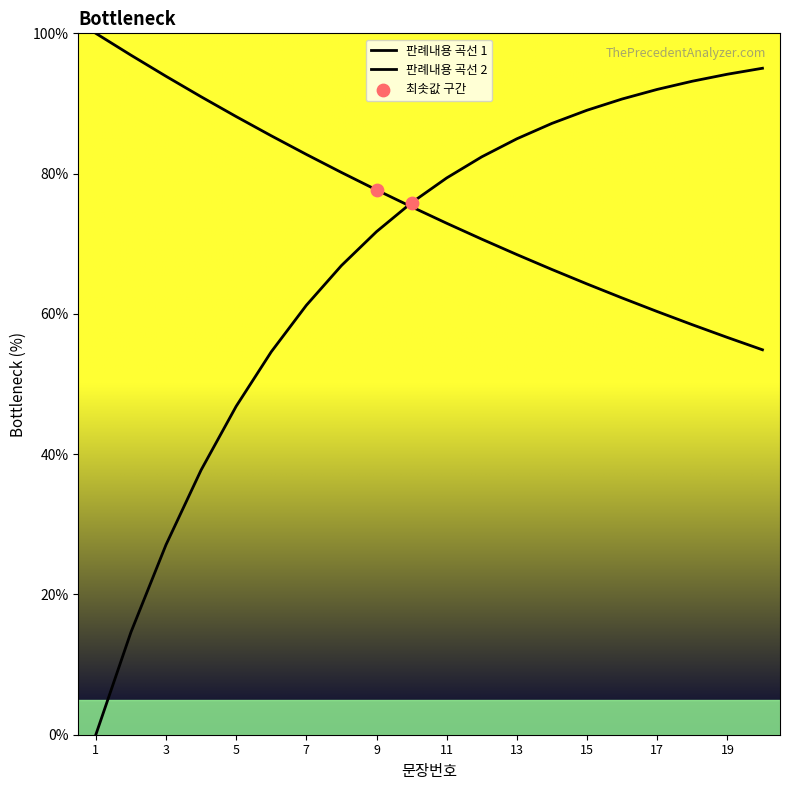

What is the change in value from 4 to 17?

-30.6